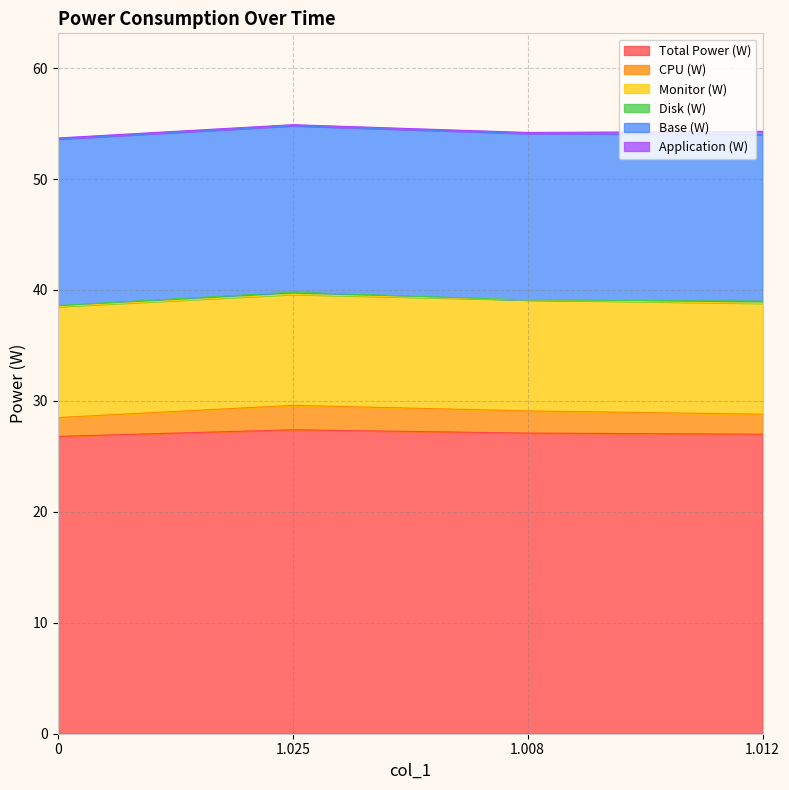

What is the maximum value shown in the chart?

27.4